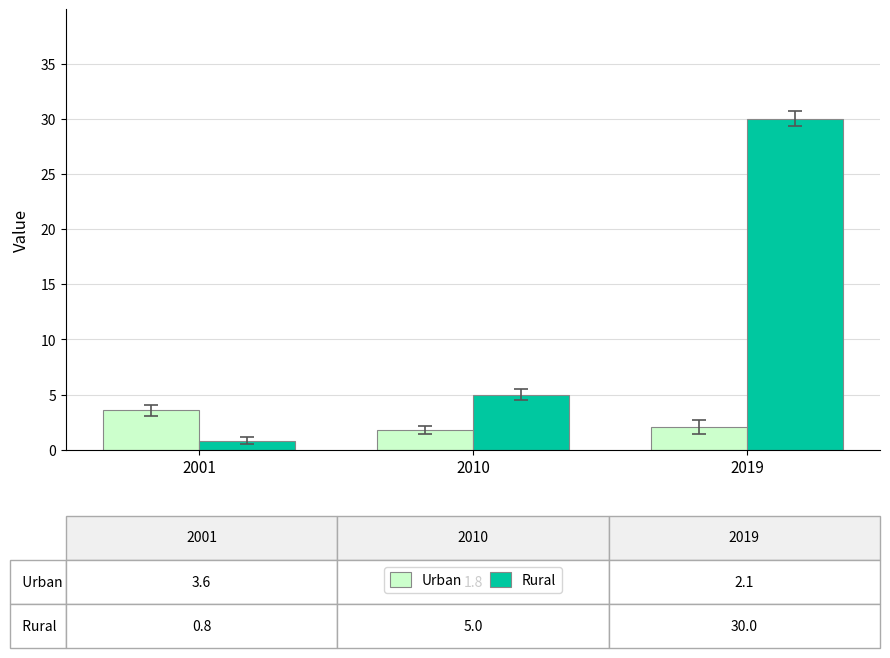

How many distinct data groups are displayed?

2